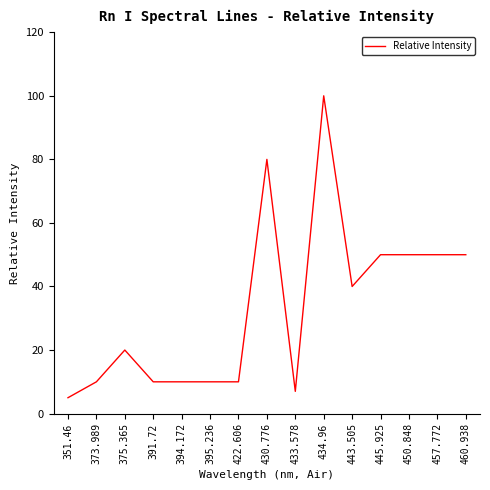

Is it true that the value at 434.96 is 100?

True